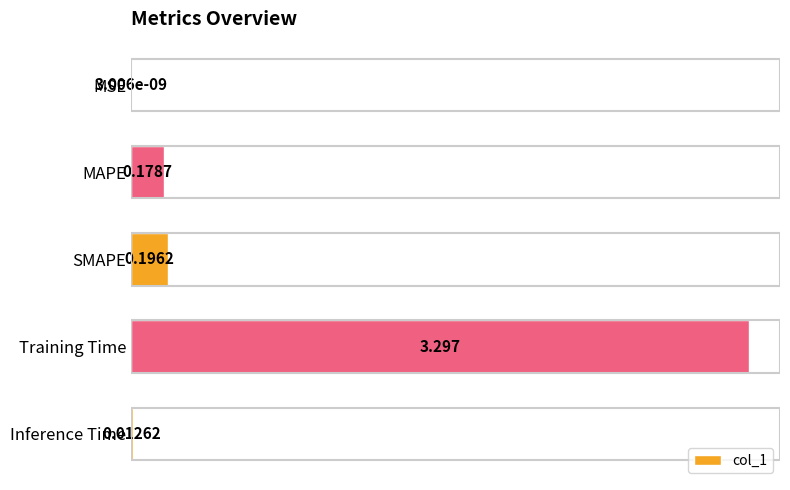

Which has a higher value, MSE or MAPE?

MAPE